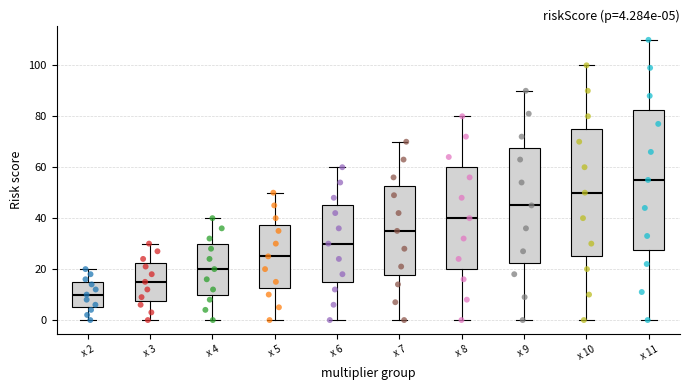

Which box has the lowest median line?

x 2